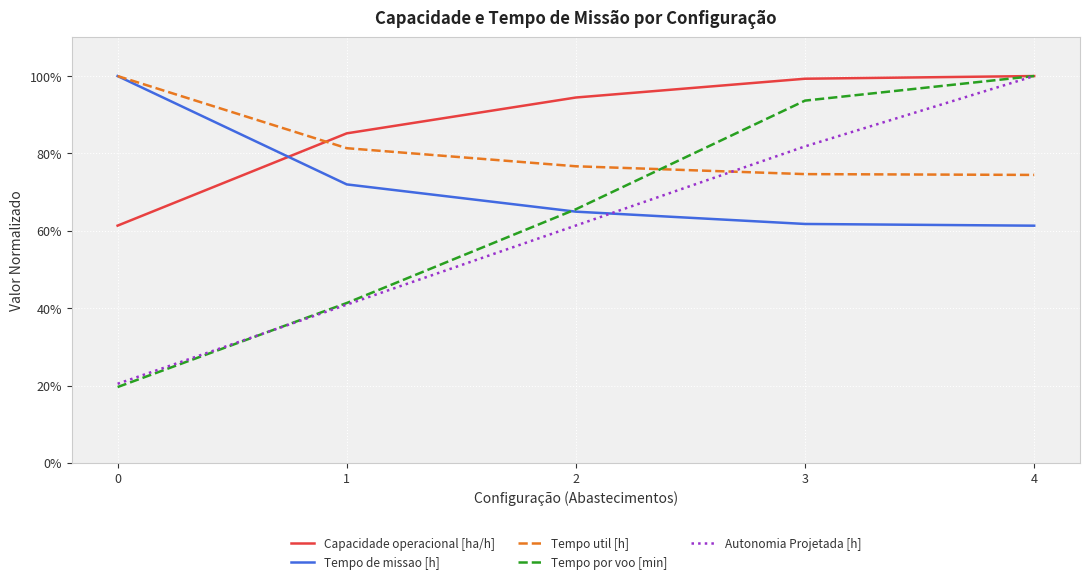

True or false: Tempo por voo [min] has a value of 0.4 at 1.

True